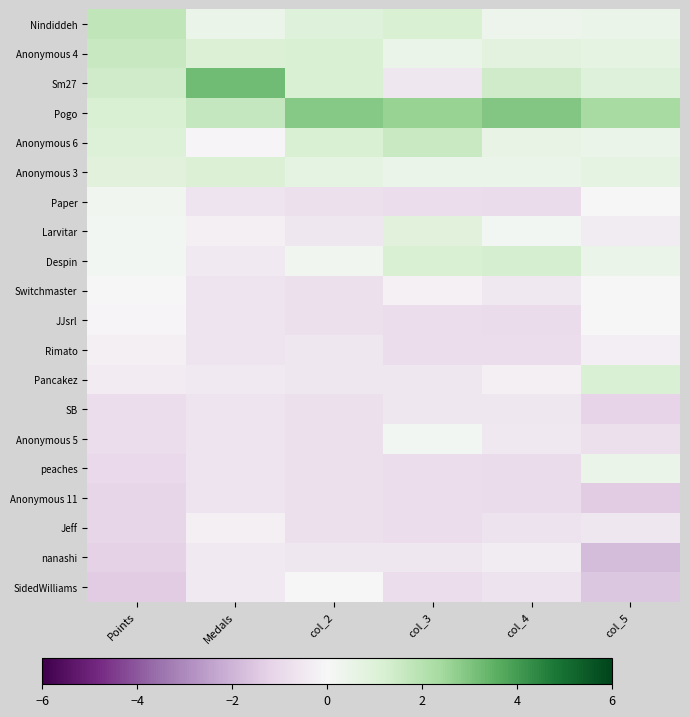

Reading left to right, extract all data points from this chart.

Nindiddeh: Points=1.8	Medals=0.5	col_2=0.9	col_3=1.2	col_4=0.4	col_5=0.5
Anonymous 4: Points=1.6	Medals=1.1	col_2=1.2	col_3=0.5	col_4=0.8	col_5=0.7
Sm27: Points=1.5	Medals=3.2	col_2=1.2	col_3=-0.5	col_4=1.4	col_5=1.0
Pogo: Points=1.2	Medals=1.7	col_2=2.9	col_3=2.6	col_4=3.0	col_5=2.4
Anonymous 6: Points=1.0	Medals=-0.1	col_2=1.2	col_3=1.5	col_4=0.6	col_5=0.5
Anonymous 3: Points=0.9	Medals=1.1	col_2=0.7	col_3=0.5	col_4=0.5	col_5=0.7
Paper: Points=0.2	Medals=-0.6	col_2=-0.8	col_3=-0.9	col_4=-0.9	col_5=0.0
Larvitar: Points=0.2	Medals=-0.3	col_2=-0.5	col_3=0.9	col_4=0.2	col_5=-0.4
Despin: Points=0.2	Medals=-0.5	col_2=0.2	col_3=1.2	col_4=1.3	col_5=0.5
Switchmaster: Points=-0.0	Medals=-0.6	col_2=-0.8	col_3=-0.2	col_4=-0.5	col_5=0.0
JJsrl: Points=-0.1	Medals=-0.6	col_2=-0.8	col_3=-0.9	col_4=-0.9	col_5=0.0
Rimato: Points=-0.3	Medals=-0.6	col_2=-0.5	col_3=-0.9	col_4=-0.9	col_5=-0.3
Pancakez: Points=-0.3	Medals=-0.5	col_2=-0.5	col_3=-0.5	col_4=-0.3	col_5=1.2
SB: Points=-0.9	Medals=-0.6	col_2=-0.8	col_3=-0.5	col_4=-0.5	col_5=-1.2
Anonymous 5: Points=-0.9	Medals=-0.6	col_2=-0.8	col_3=0.2	col_4=-0.5	col_5=-0.8
peaches: Points=-1.0	Medals=-0.6	col_2=-0.8	col_3=-0.9	col_4=-0.9	col_5=0.5
Anonymous 11: Points=-1.1	Medals=-0.6	col_2=-0.8	col_3=-0.9	col_4=-0.9	col_5=-1.4
Jeff: Points=-1.2	Medals=-0.3	col_2=-0.8	col_3=-0.9	col_4=-0.7	col_5=-0.5
nanashi: Points=-1.2	Medals=-0.5	col_2=-0.5	col_3=-0.5	col_4=-0.4	col_5=-1.8
SidedWilliams: Points=-1.4	Medals=-0.5	col_2=-0.0	col_3=-0.9	col_4=-0.7	col_5=-1.5